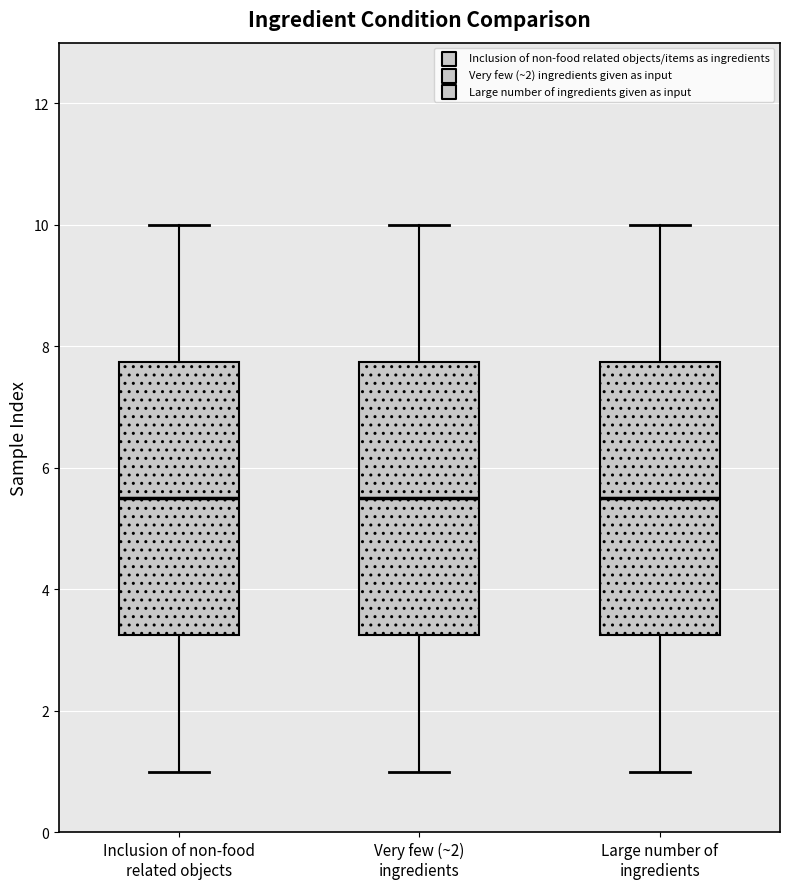

Where does the median line of the box for Very few (~2) ingredients sit on the y-axis? The values are not printed on the chart, so give them approximately, as read against the axis.

5.6